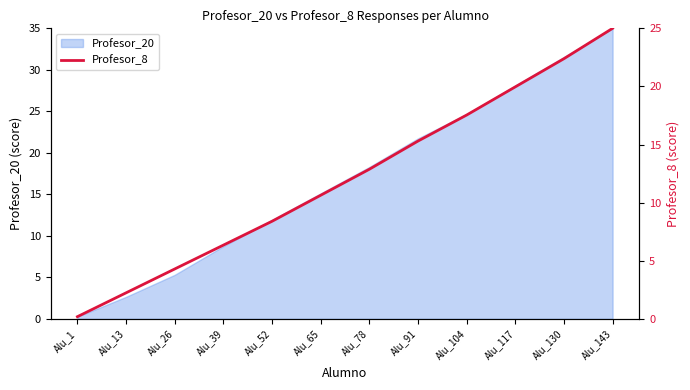

What is the minimum value shown in the chart?

0.2